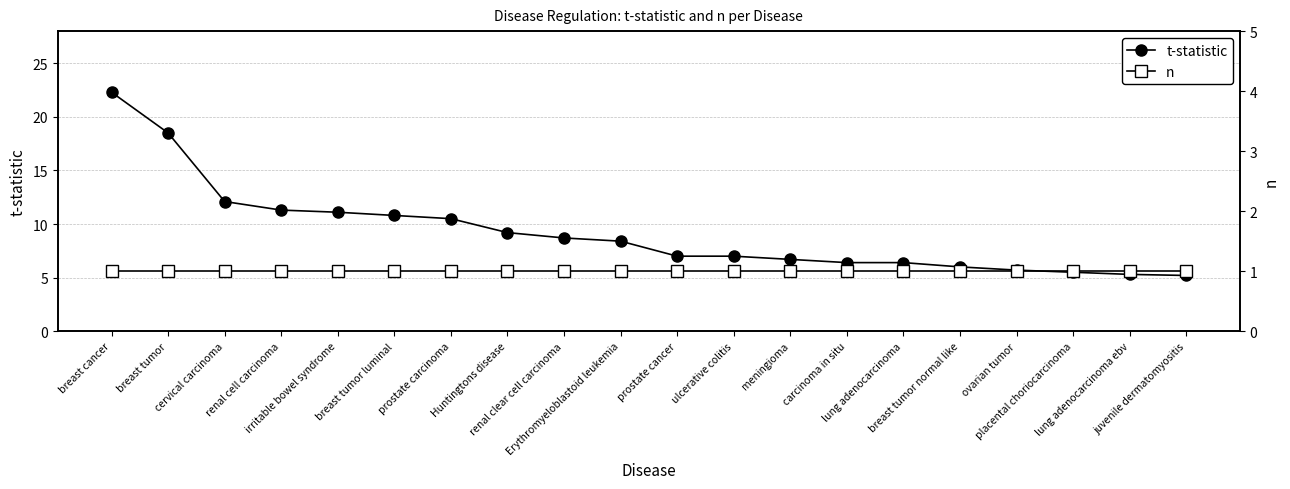

What is the label of the 10th point from the right?

prostate cancer